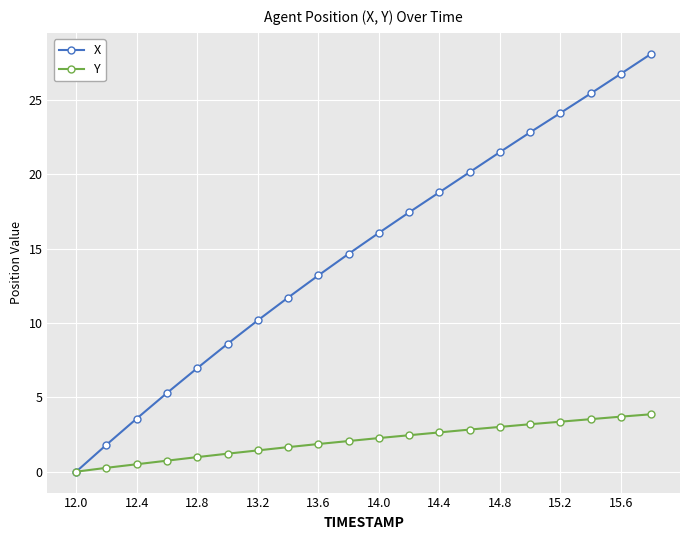

Which series has the largest total across all categories?

X